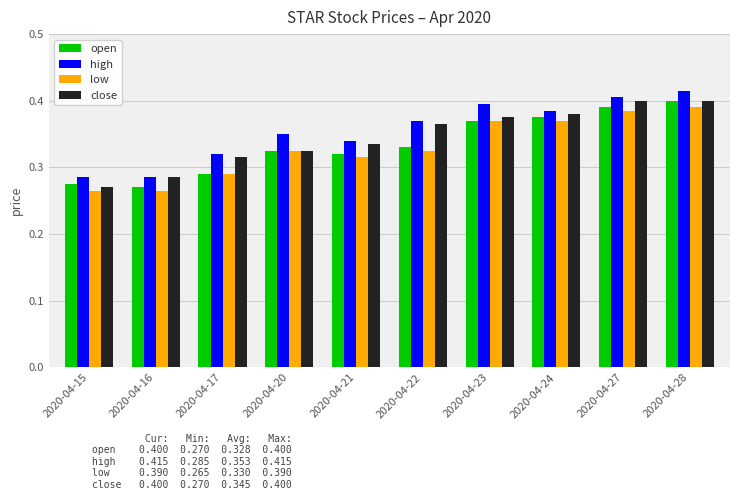

Rank the series by their average value, from highest to lowest.

high, close, open, low